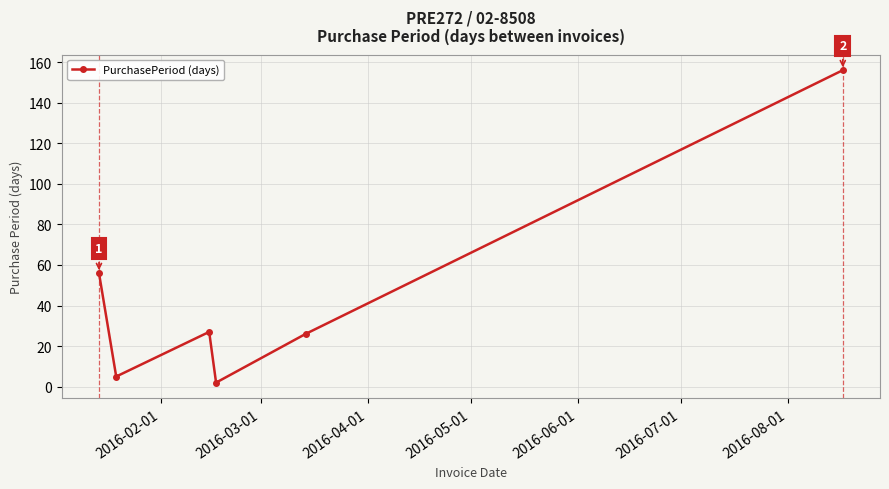

Reading left to right, list all the values displayed in this chart.

56	5	27	2	26	156